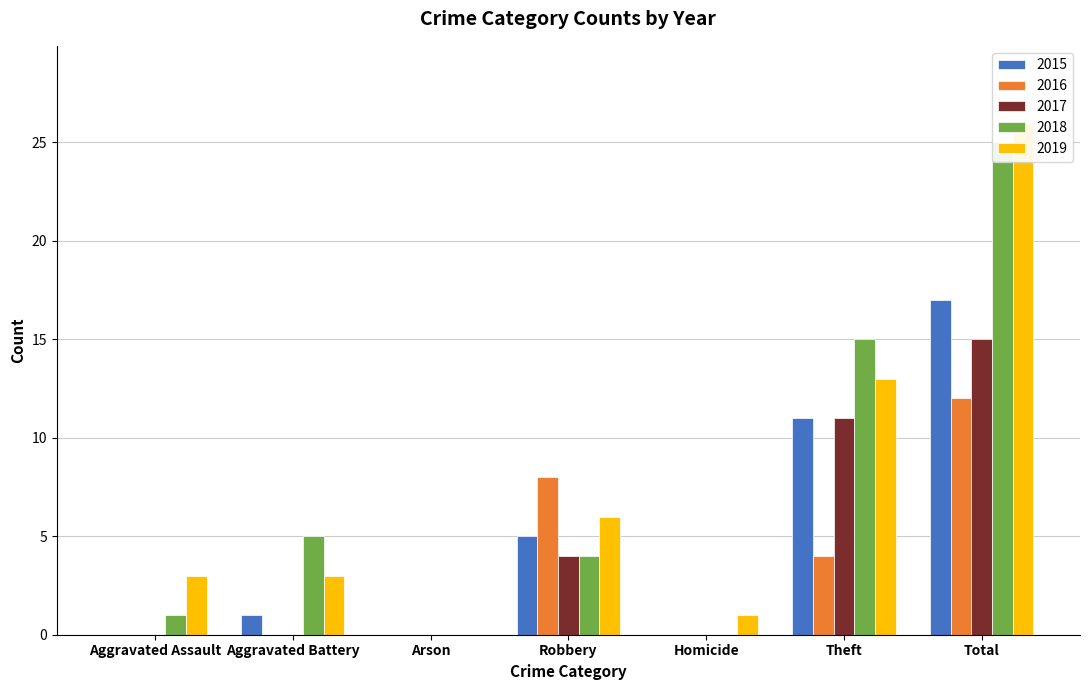

What position from the right is Aggravated Battery?

6